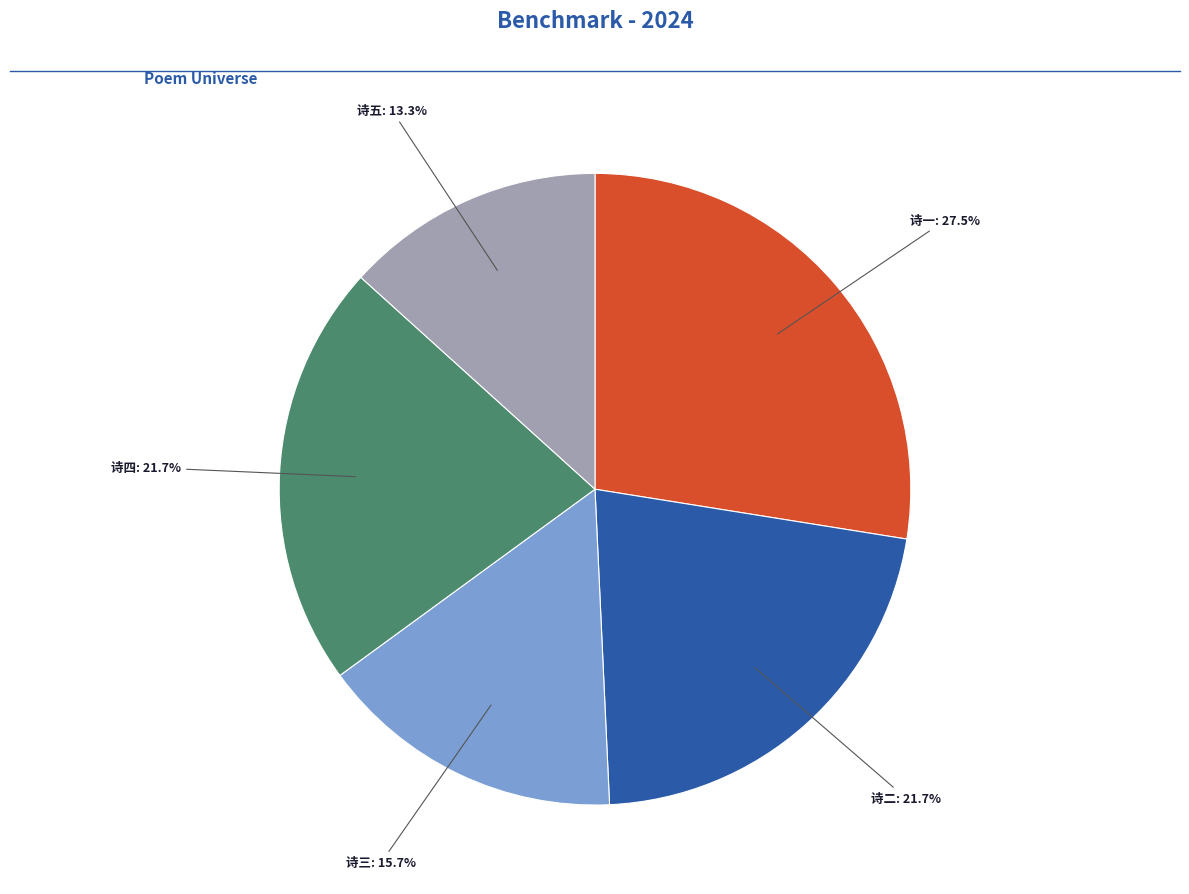

What is the largest slice in the pie chart?

诗一